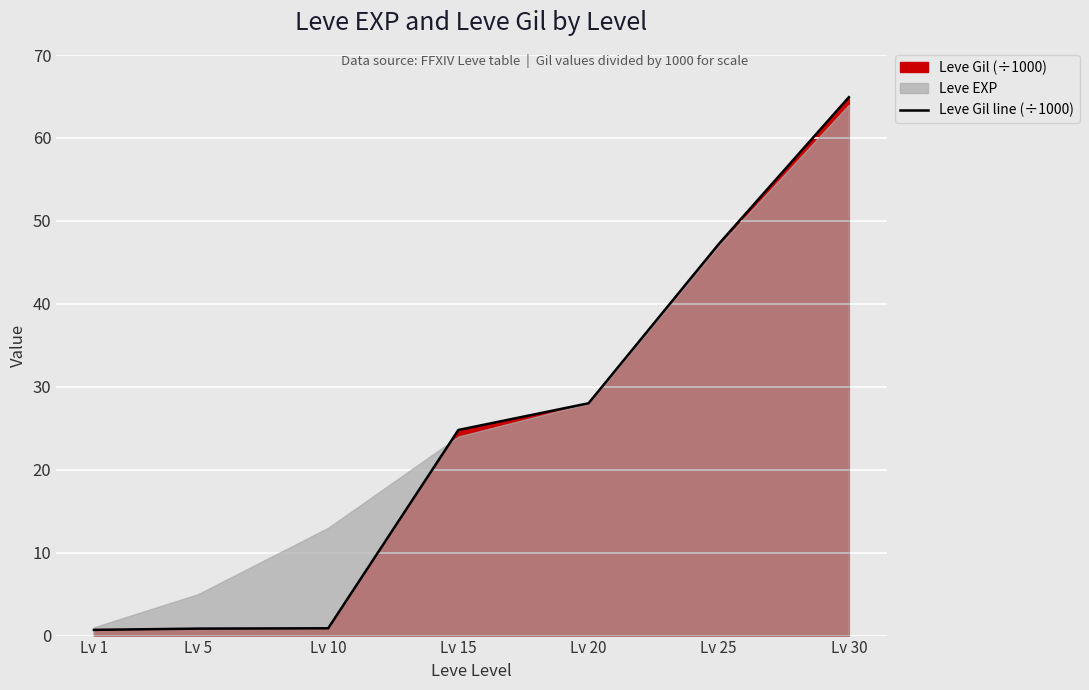

List the labels in order of value, smallest first.

Lv 1, Lv 5, Lv 10, Lv 15, Lv 20, Lv 25, Lv 30